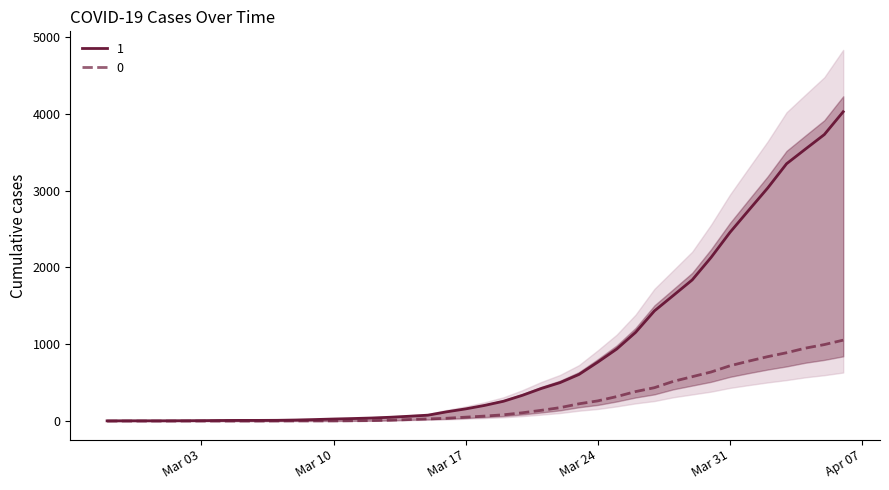

The 1 series shows 1838 at 2020-03-29. True or false?

True